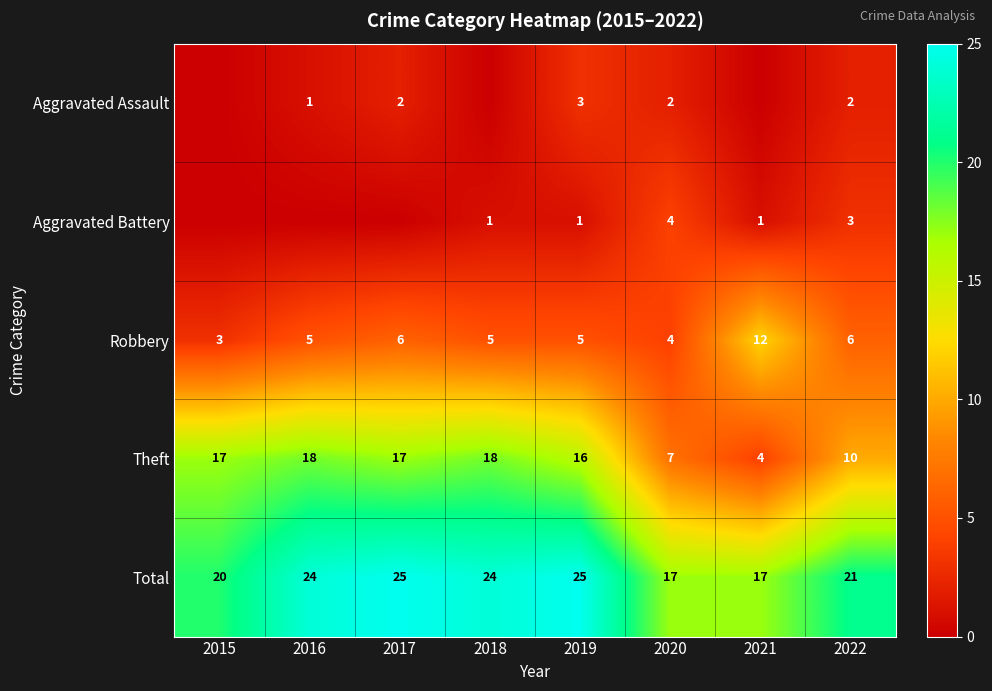

The value of Robbery at 2018 is 5. True or false?

True